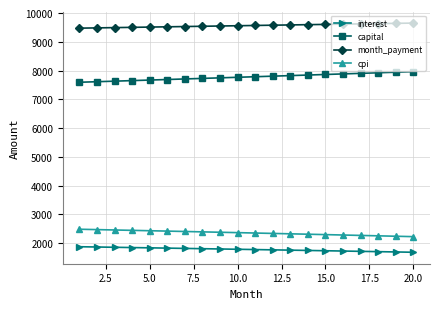

What is the difference between the second highest and minimum values in the month_payment series?

167.4